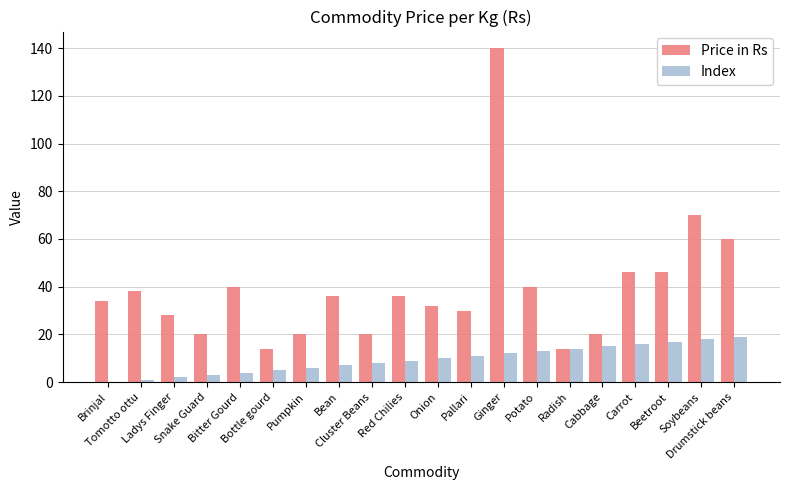

What value does the Index series have at Pallari, to the nearest 10?

10